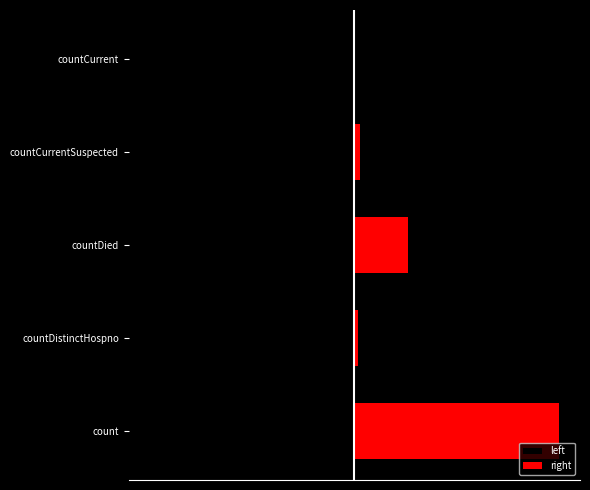

What is the difference between the maximum and minimum values in the right series?

474.5